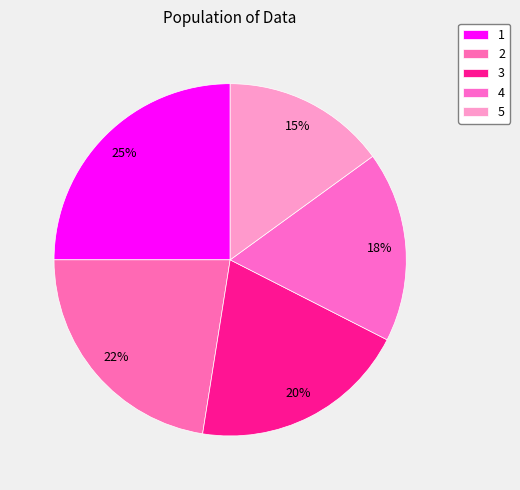

To the nearest percent, what is the difference between the largest and smallest slice percentages?

10%